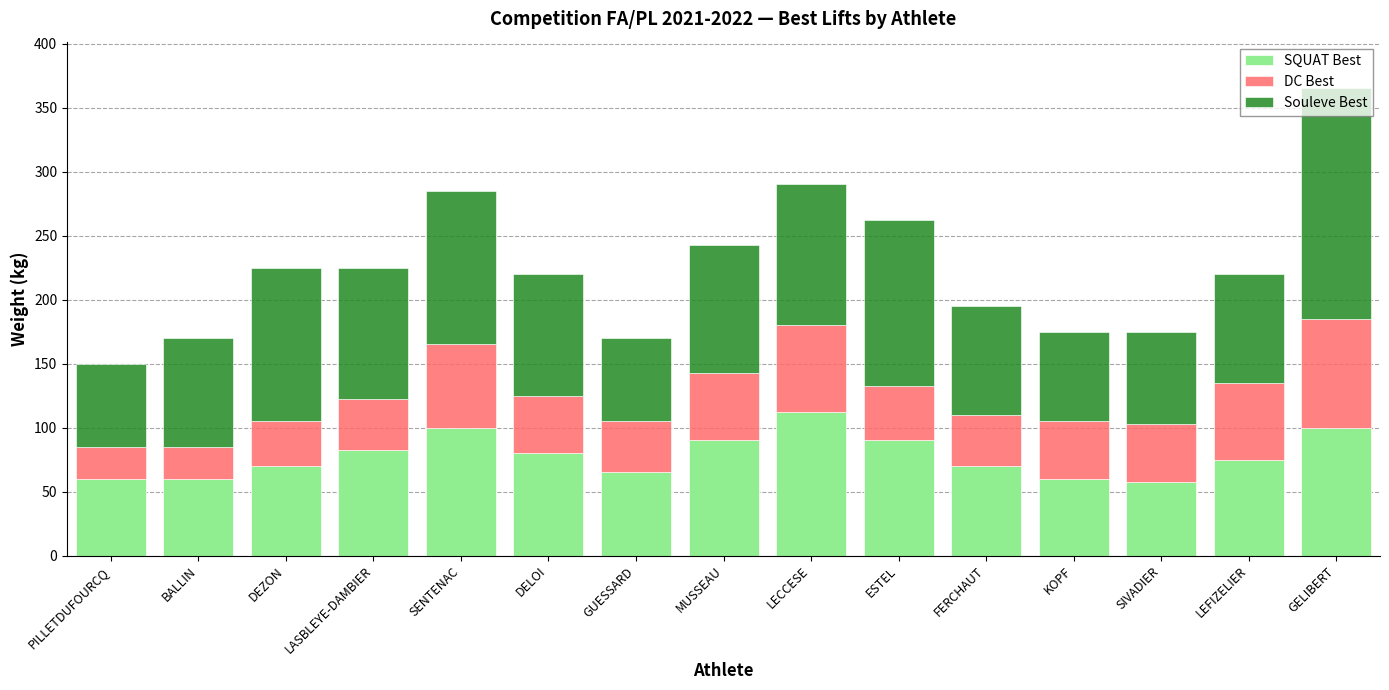

True or false: SQUAT Best has a value of 90.0 at ESTEL.

True